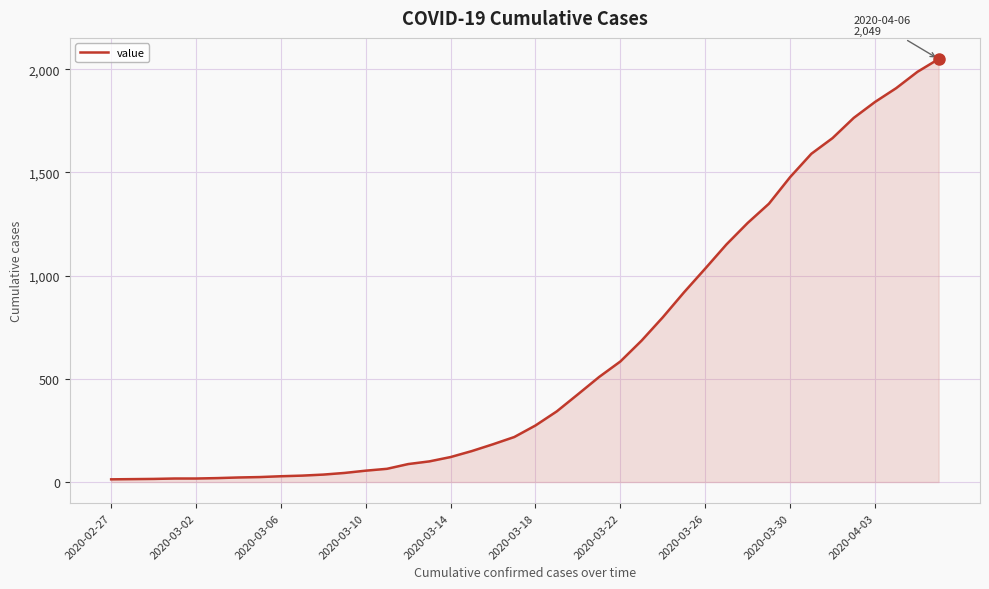

What is the greatest value displayed?

2049